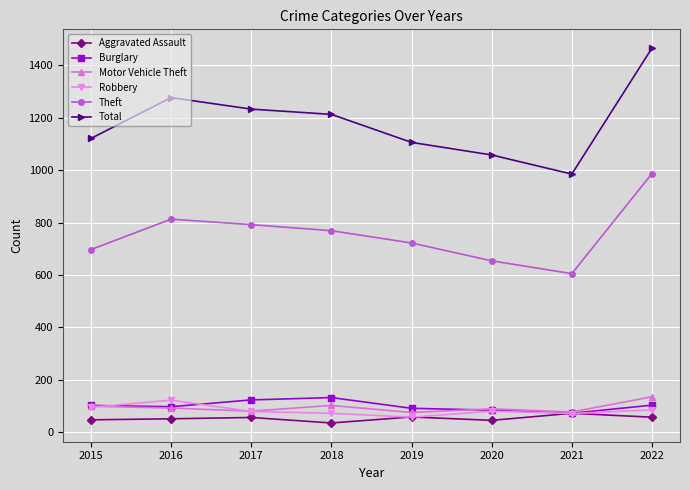

What is the total value across all series at 2021?

1882